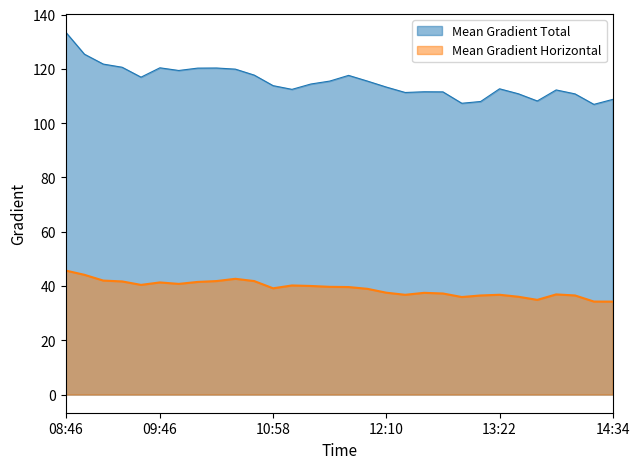

What is the difference between the maximum and minimum values in the Mean Gradient Total series?

26.7